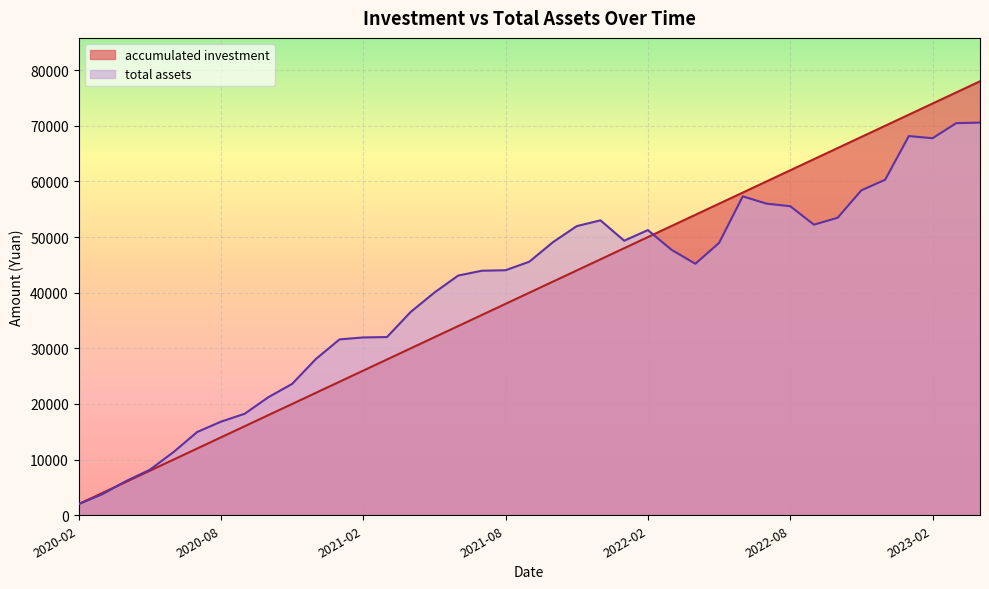

Is it true that accumulated investment equals 64785.7 at 2021-08?

False